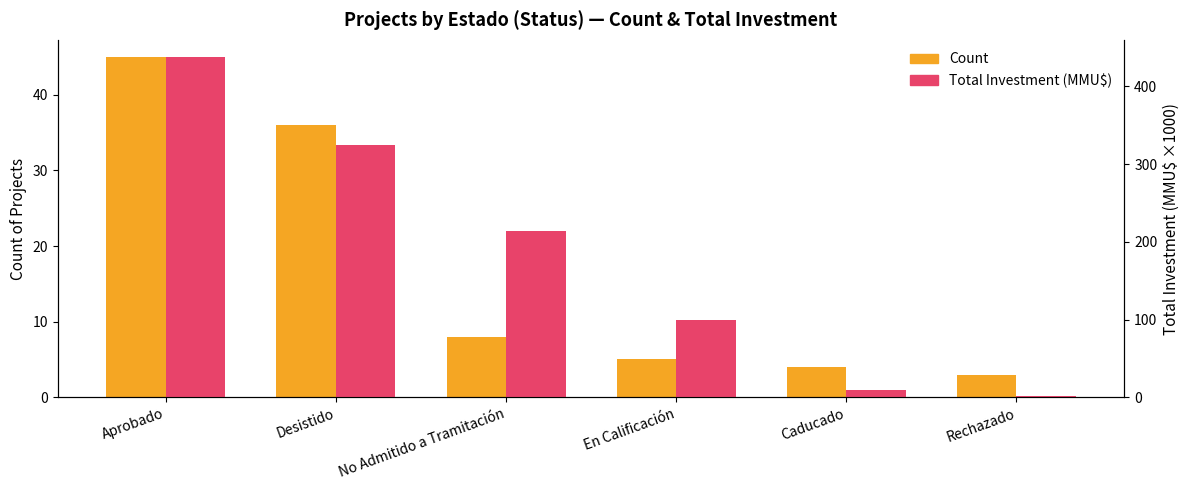

How many values in the Total Investment (KMMU$) series are below 214?

3